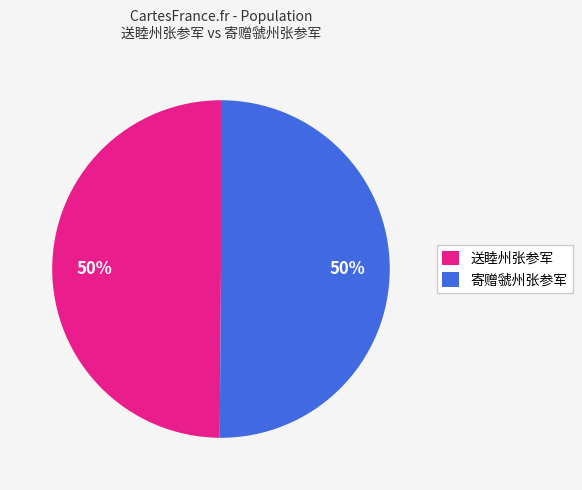

What is the ratio of the value at 寄赠虢州张参军 to the value at 送睦州张参军?

1.0